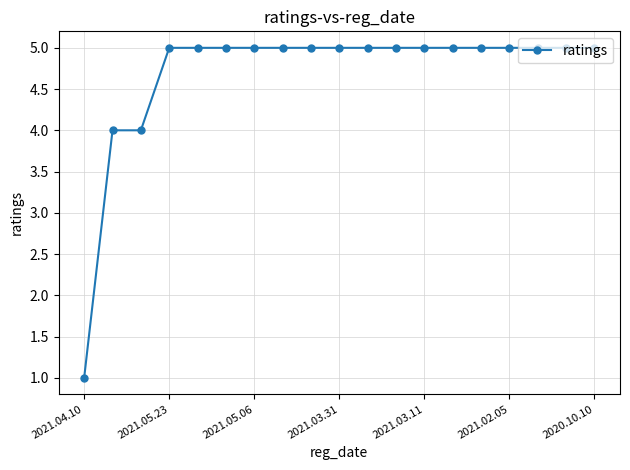

Count the number of categories in the chart.

19